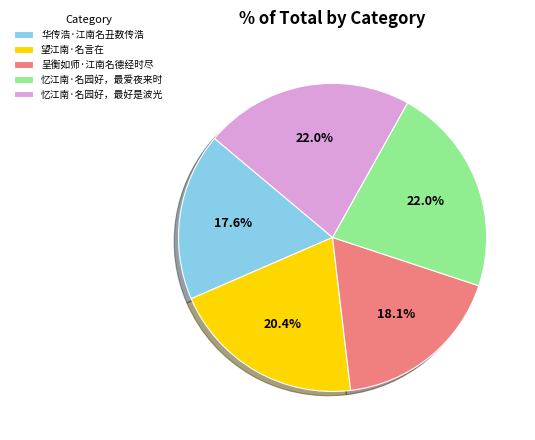

Which has a higher value, 忆江南·名园好，最爱夜来时 or 呈衡如师·江南名德经时尽?

忆江南·名园好，最爱夜来时